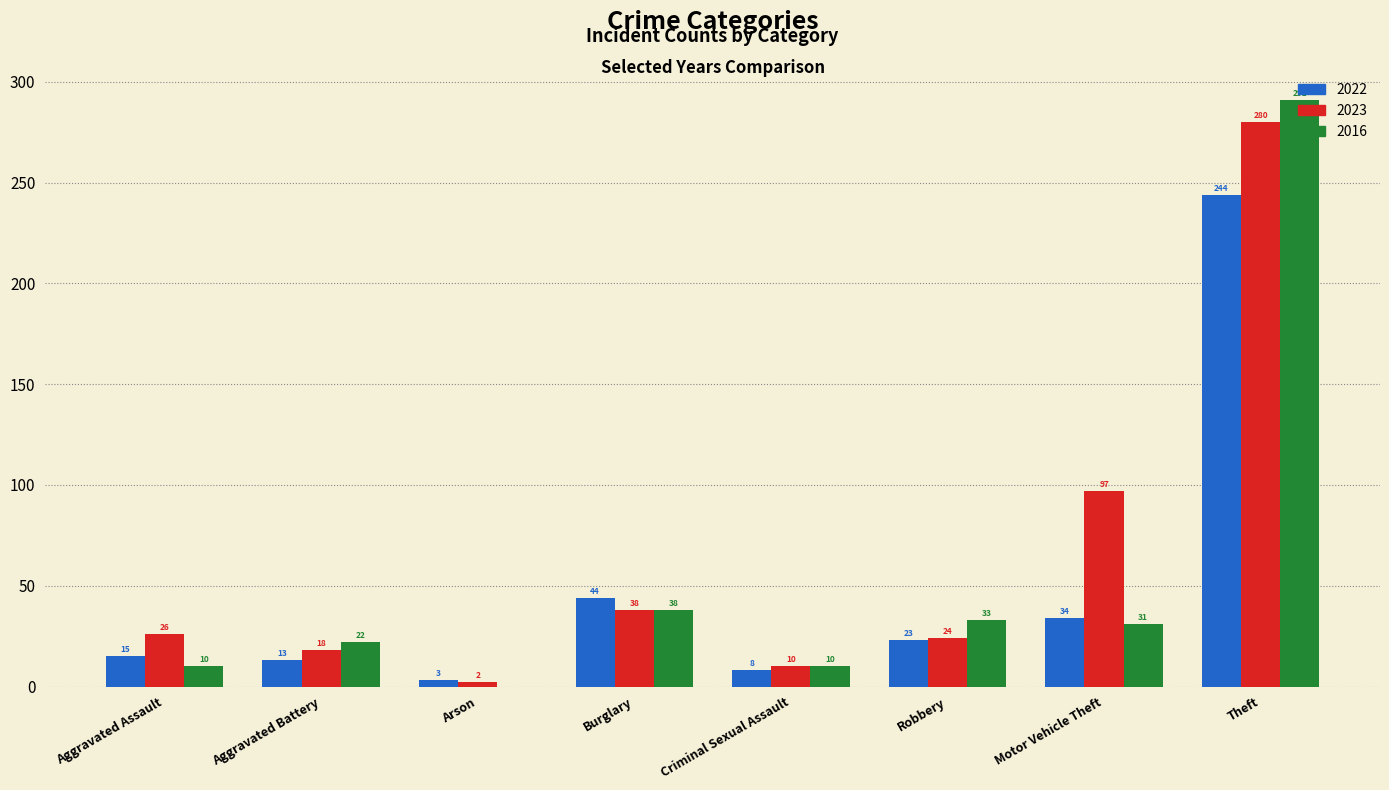

True or false: 2022 has a value of 81 at Theft.

False